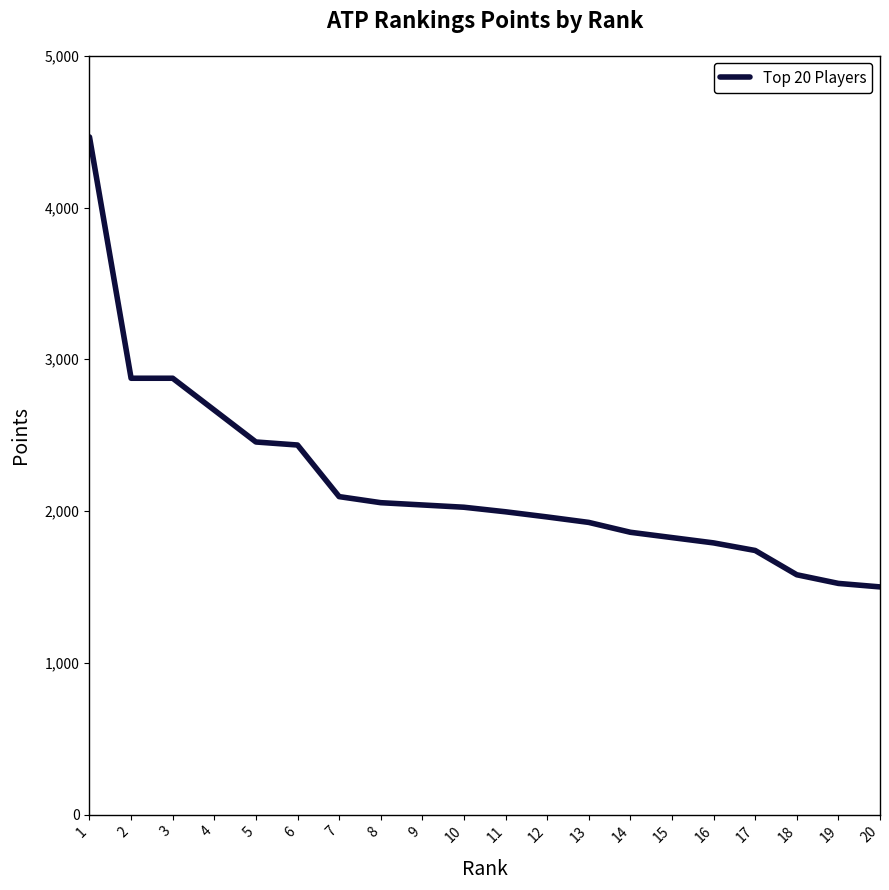

Does the chart display data point markers on the line(s)?

No